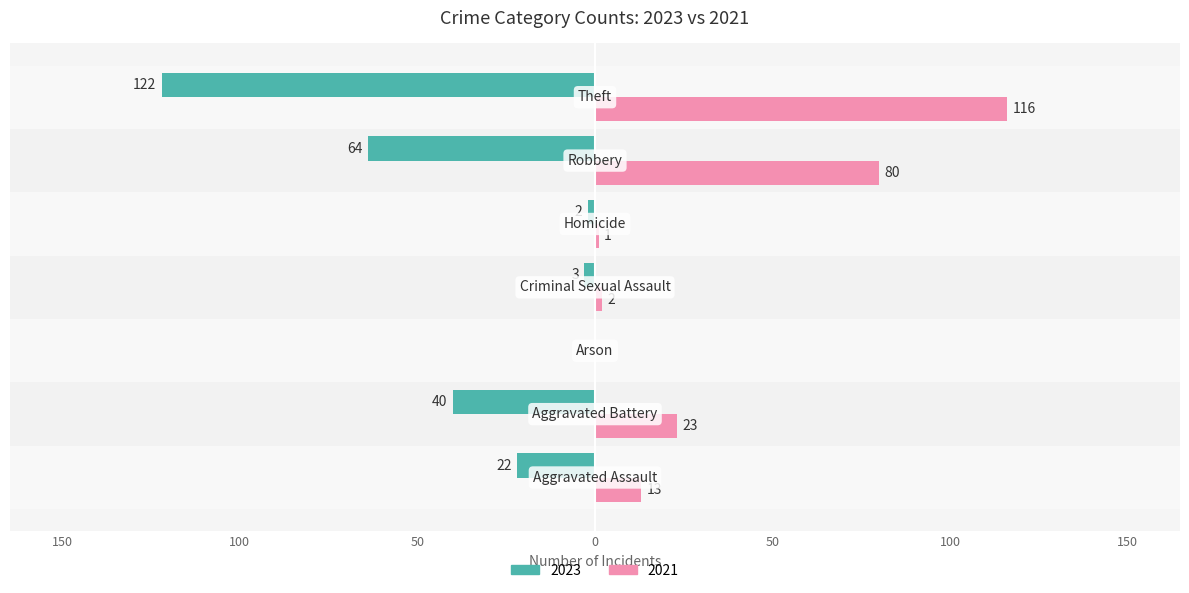

What are all the series names shown in the legend?

2023, 2021